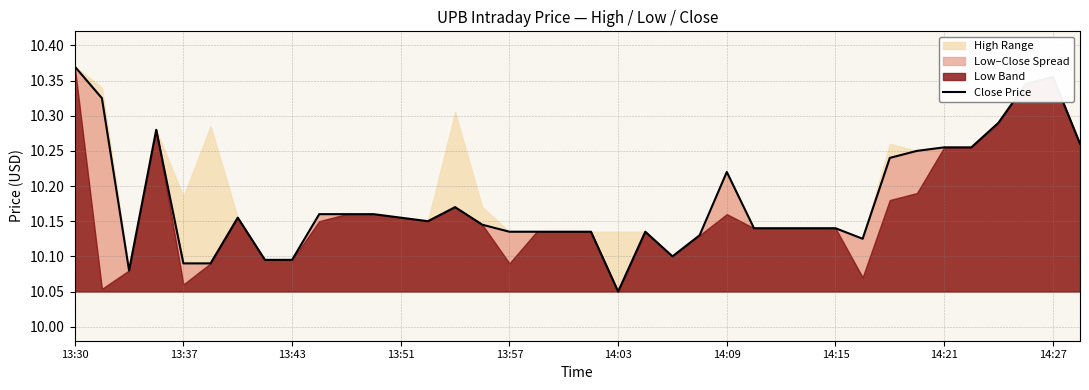

What is the difference between the maximum and second lowest values?

0.3